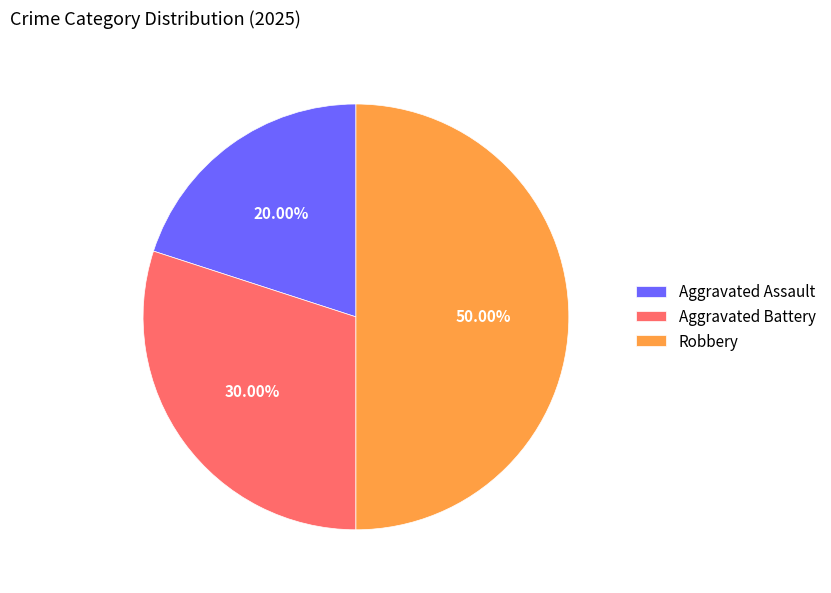

To the nearest percent, what is the difference between the largest and smallest slice percentages?

30%